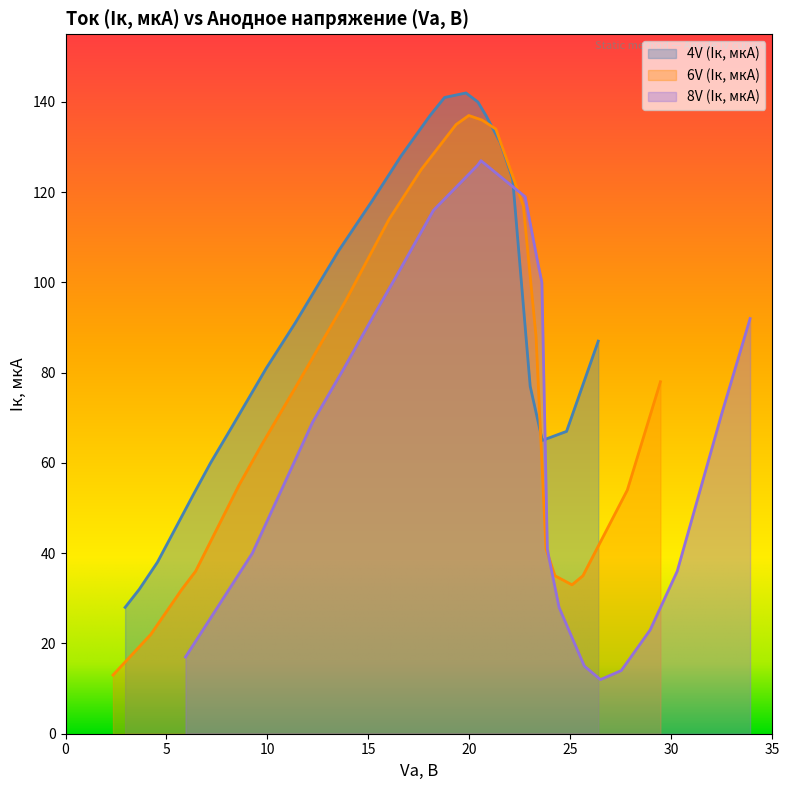

What is the lowest value of the 4V (Iк, мкА) series?

28